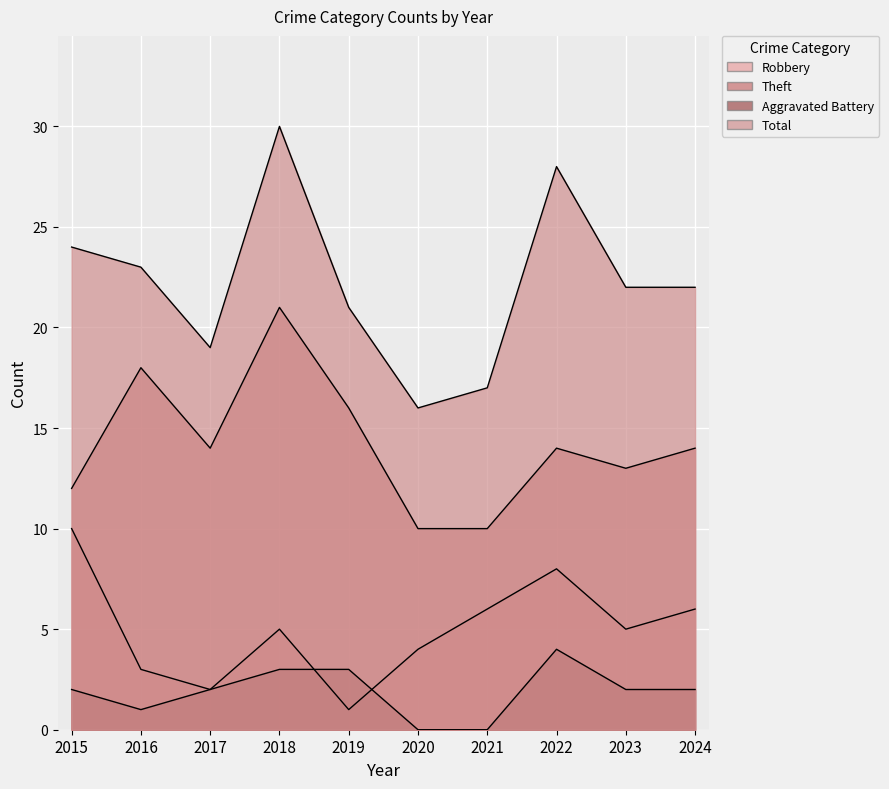

What is the highest value of the Theft series?

21